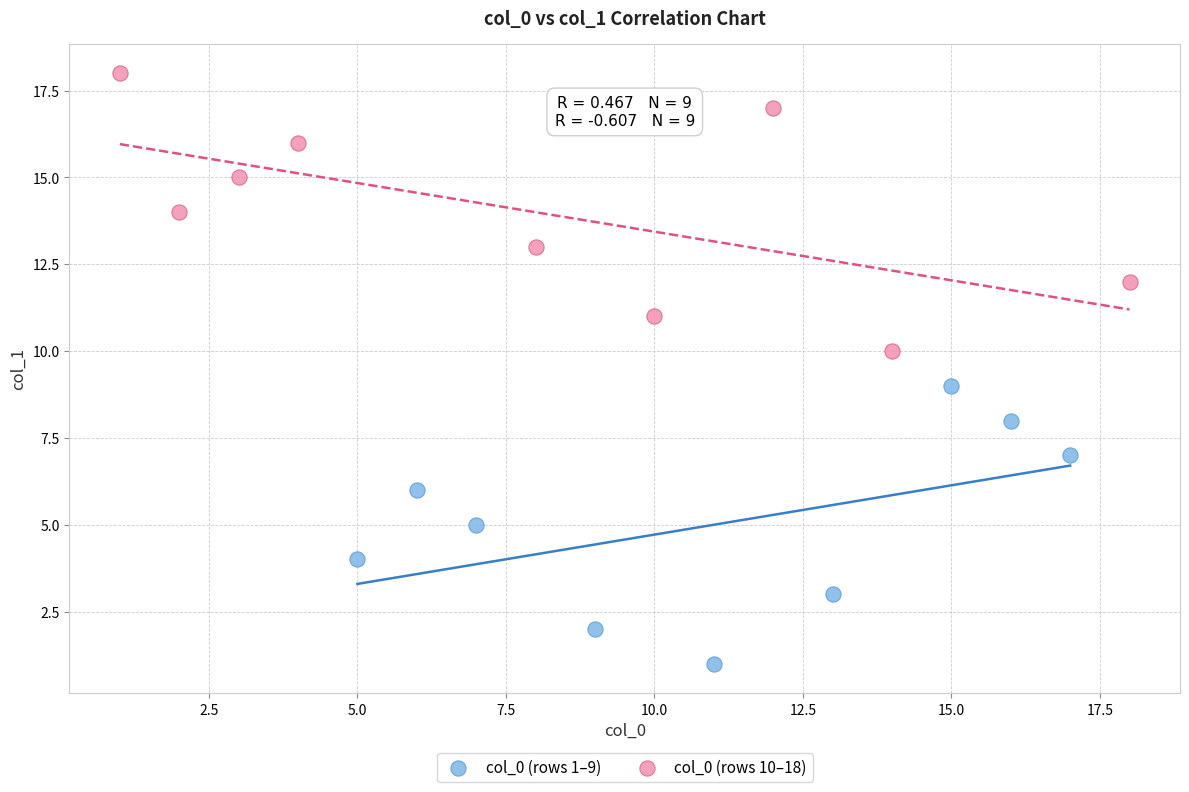

Which series reaches the minimum Y coordinate?

col_0 (rows 1–9)